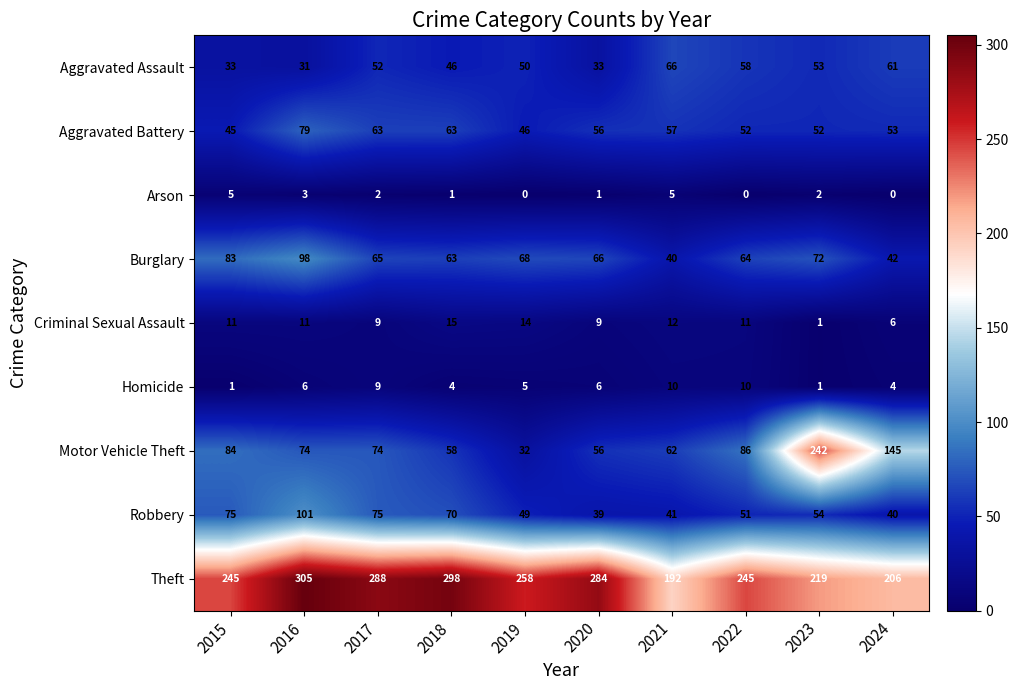

How many series are shown in this chart?

9